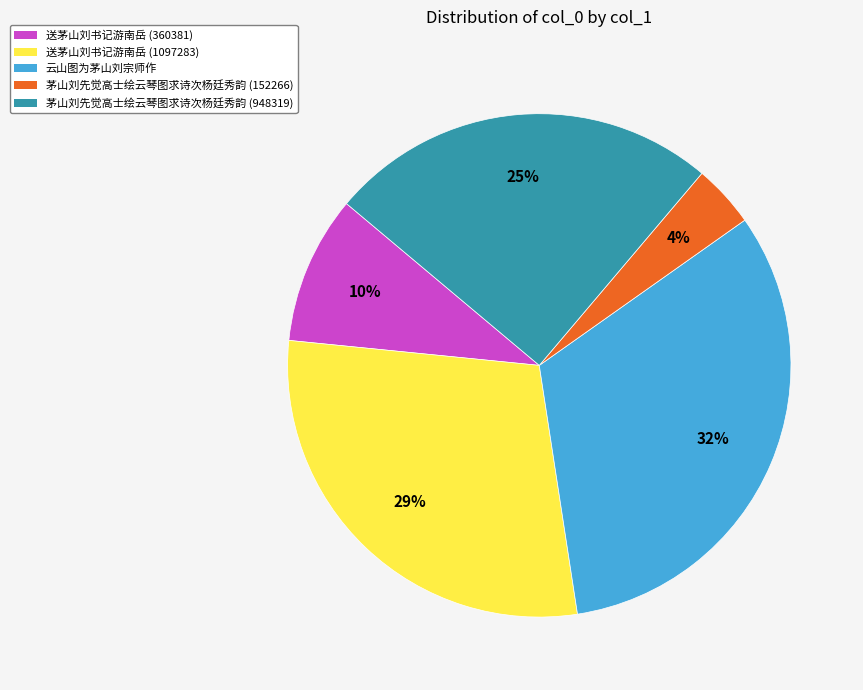

Rank the categories by value from lowest to highest.

茅山刘先觉高士绘云琴图求诗次杨廷秀韵 (152266), 送茅山刘书记游南岳 (360381), 茅山刘先觉高士绘云琴图求诗次杨廷秀韵 (948319), 送茅山刘书记游南岳 (1097283), 云山图为茅山刘宗师作